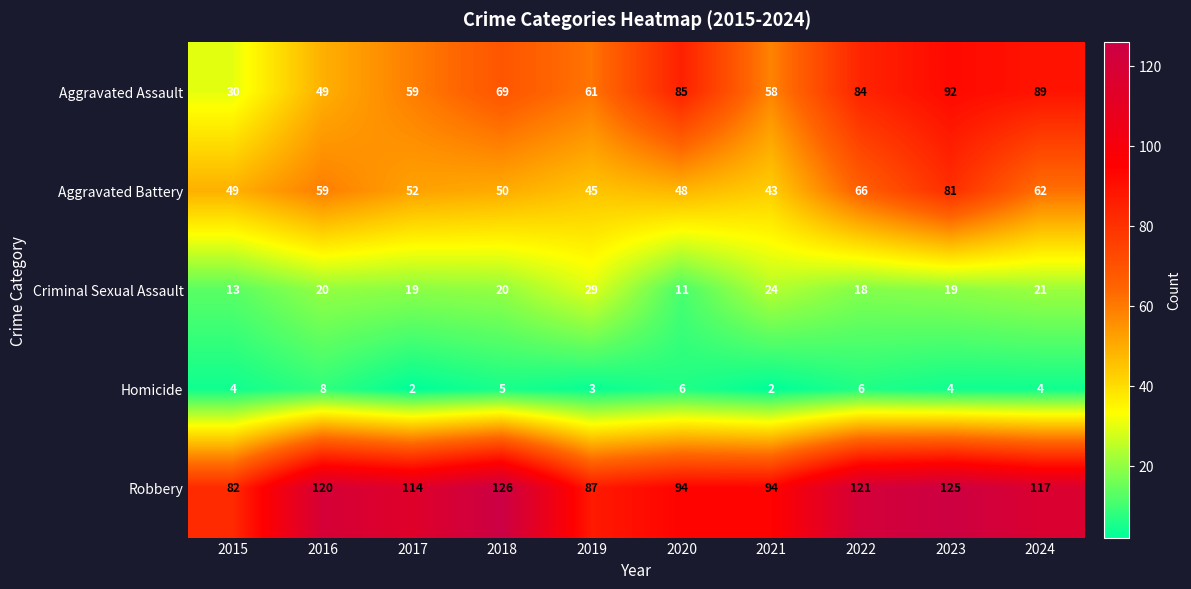

Which series has the largest total across all categories?

Robbery